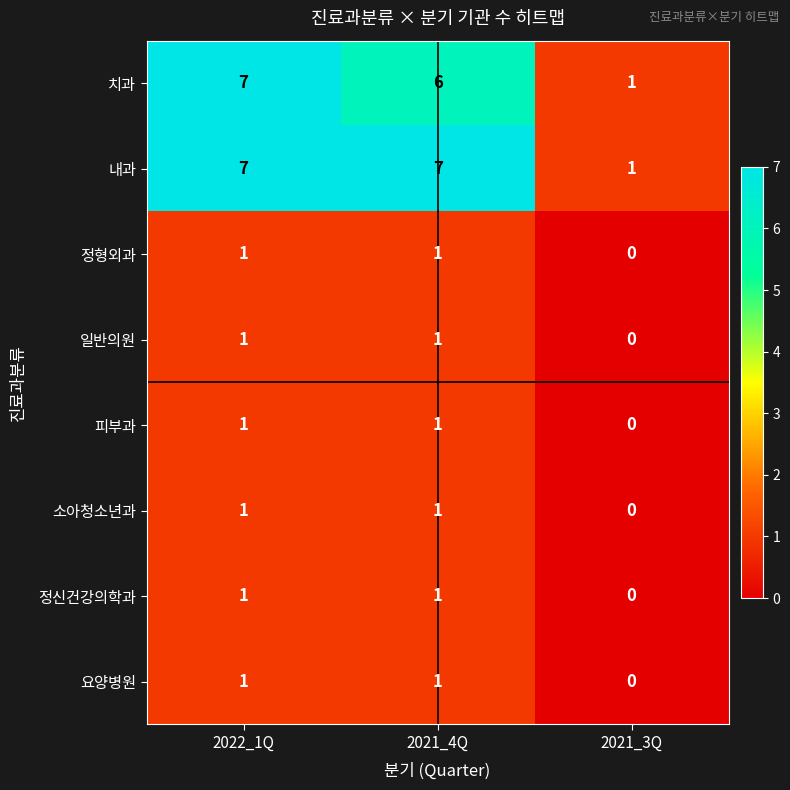

Count the 소아청소년과 values in the range 0 to 1.

3